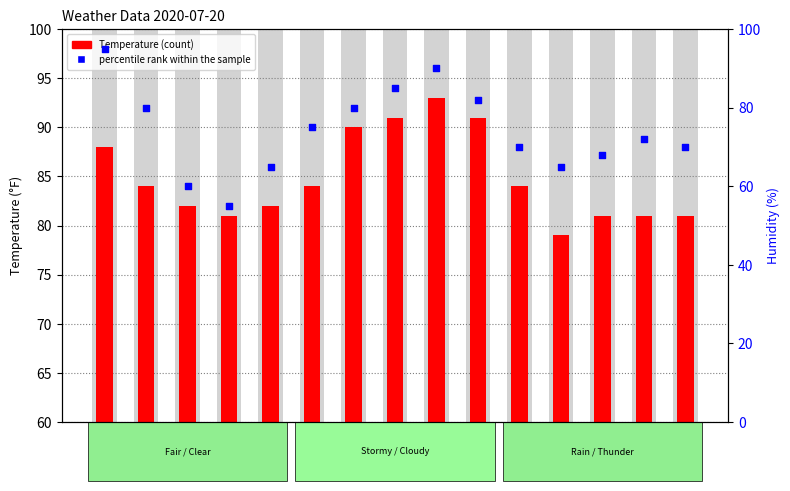

Which series reaches the minimum Y coordinate?

percentile rank within the sample